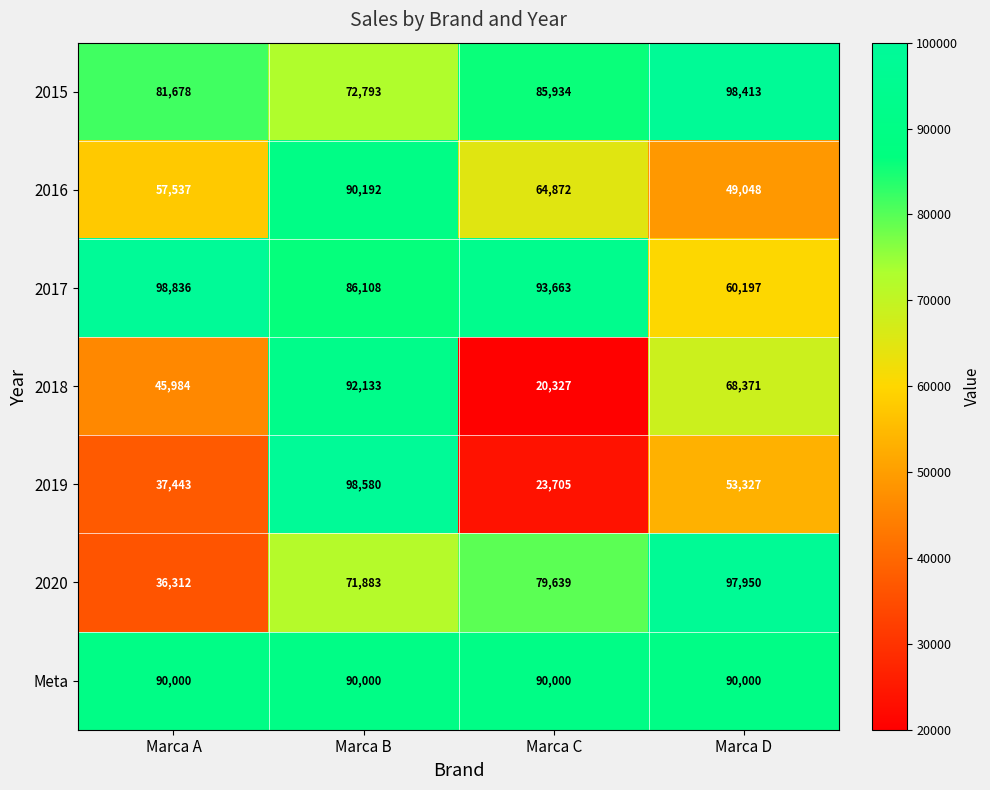

At which category is the sum across all series the highest?

Marca B